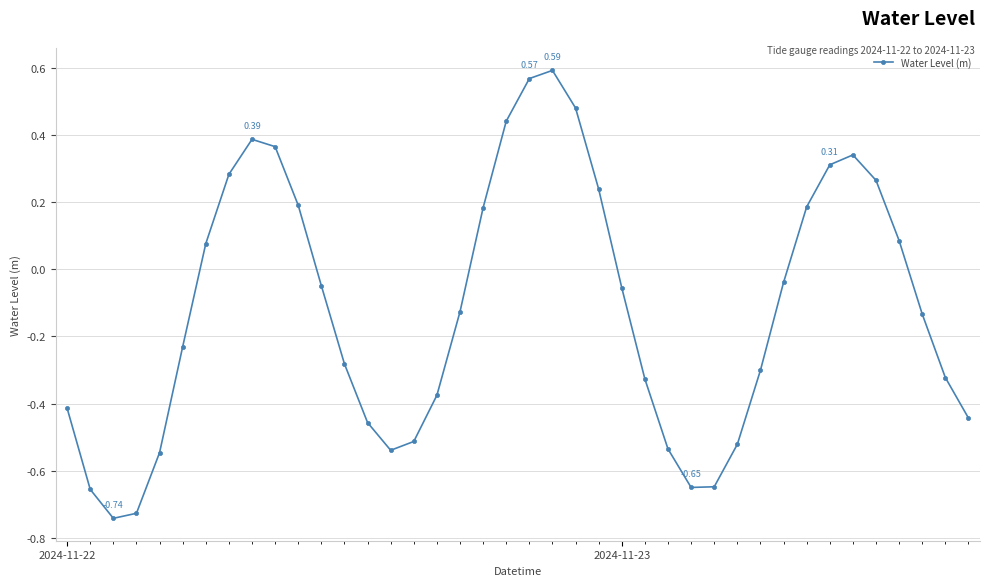

How many points are higher than both their immediate neighbors (excluding endpoints)?

3